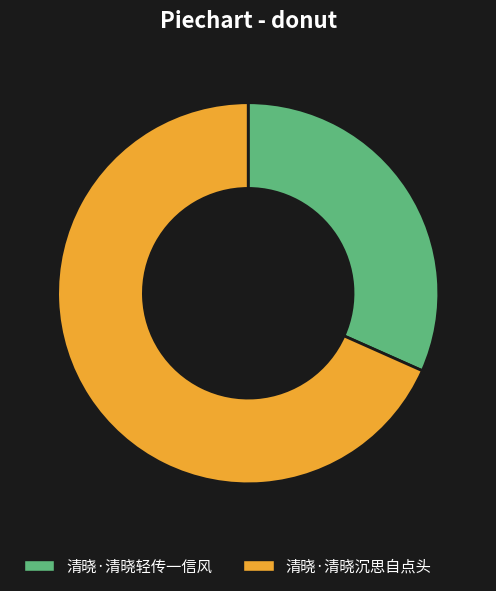

The 清晓·清晓沉思自点头 slice represents 68% of the pie. True or false?

True